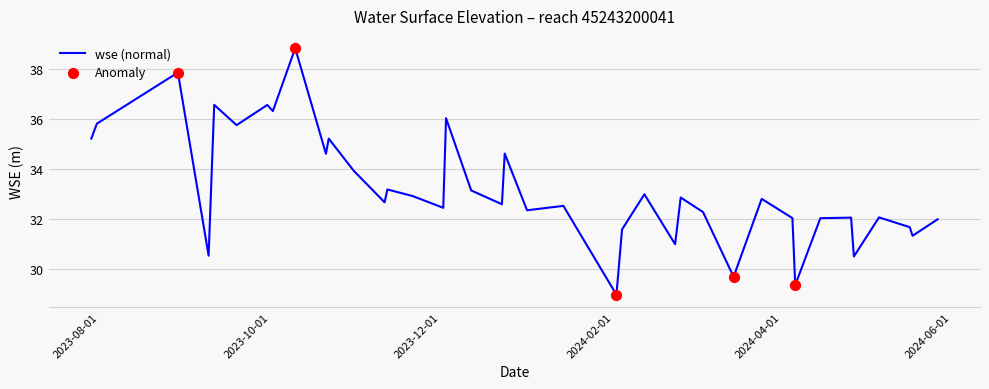

What is the greatest value displayed?

38.8